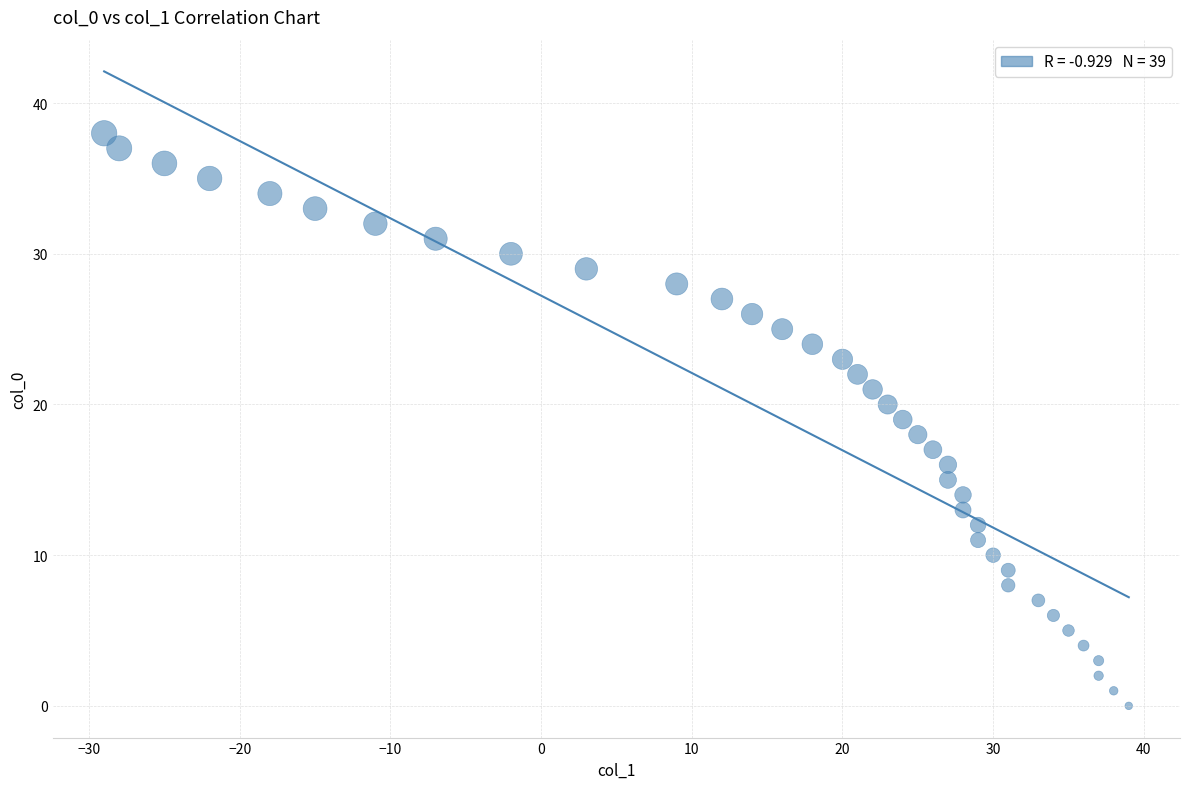

What is the range of Y values (max minus min)?

38